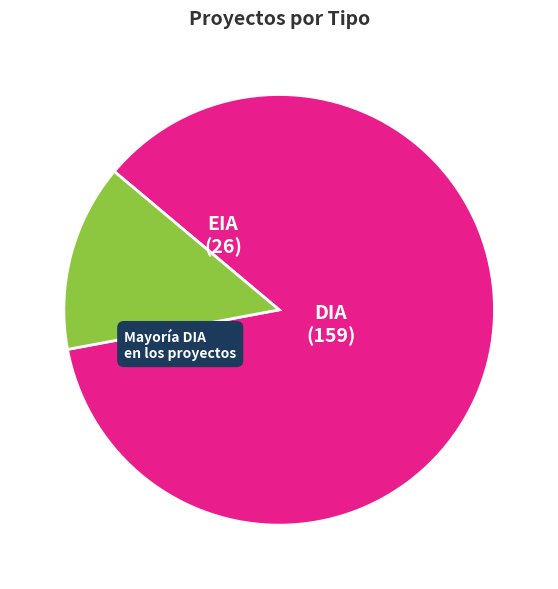

Does EIA represent more than half of the total?

No